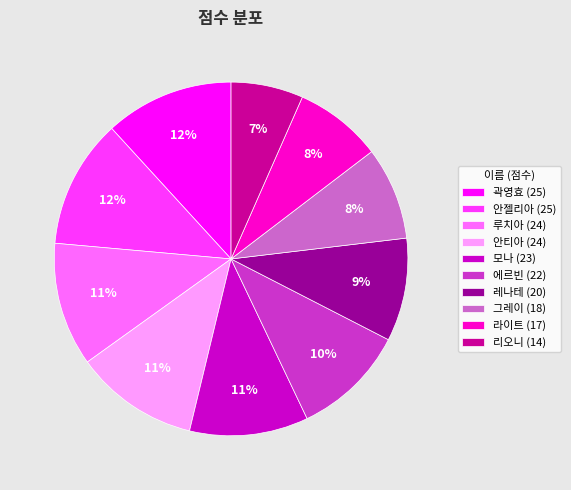

To the nearest percent, what is the difference between the largest and smallest slice percentages?

5%